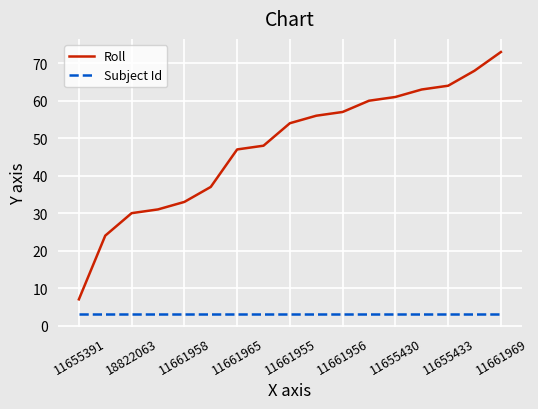

True or false: Roll and Subject Id cross at least once.

False